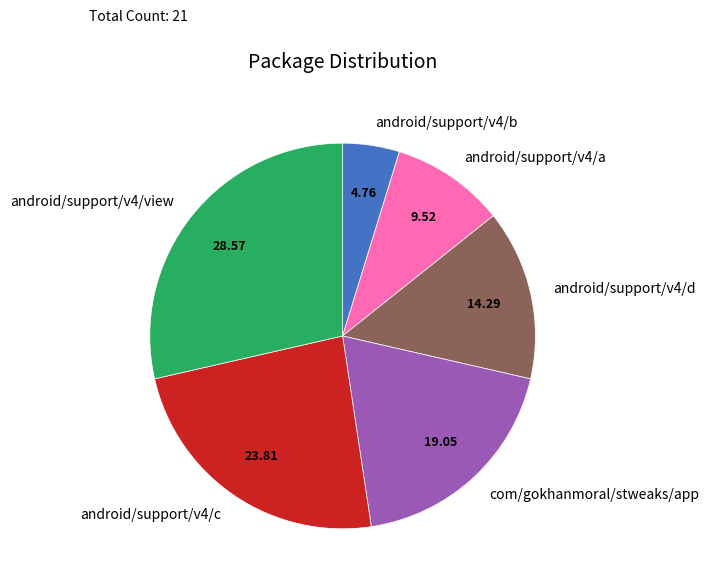

Does android/support/v4/c account for over 50% of the chart?

No